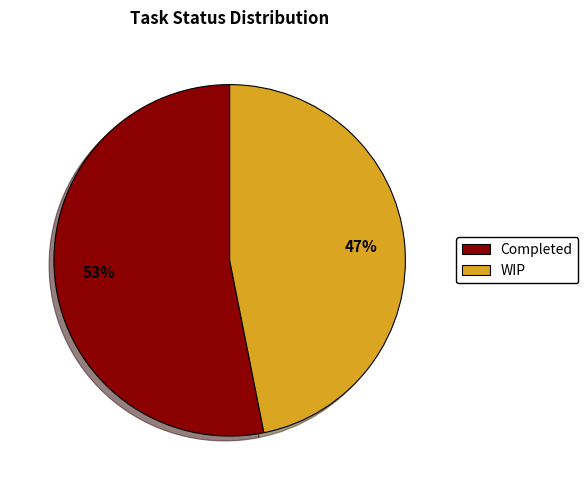

Between WIP and Completed, which is larger?

Completed